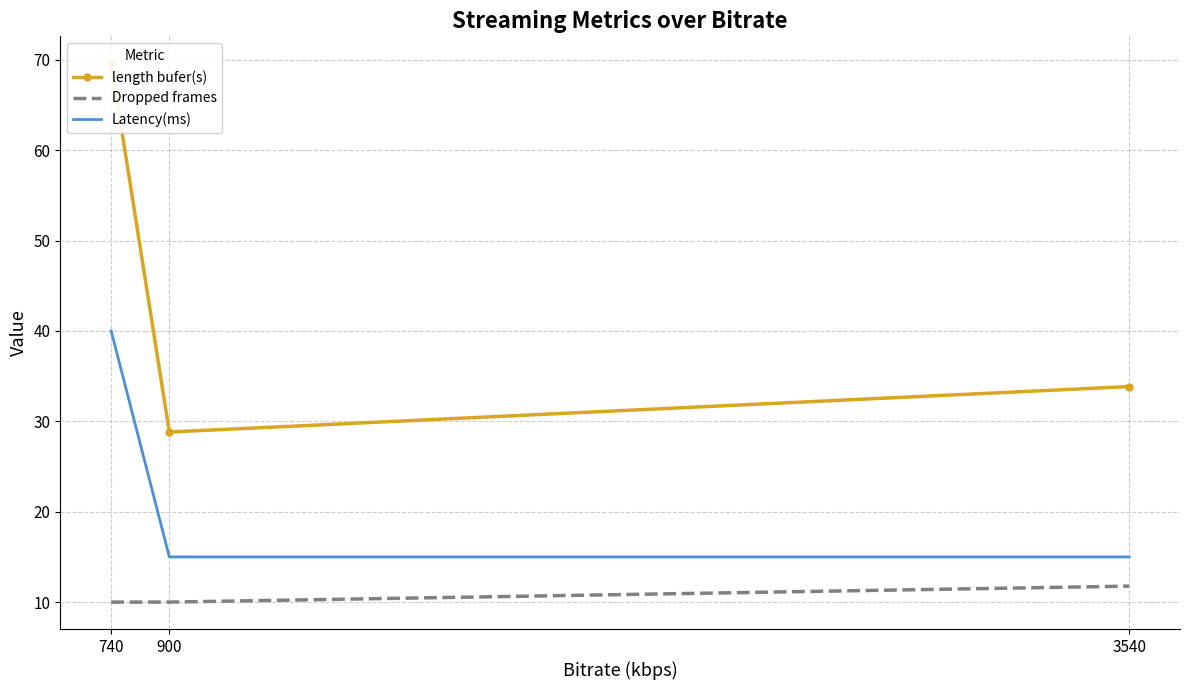

At how many categories does at least one series exceed 40?

1